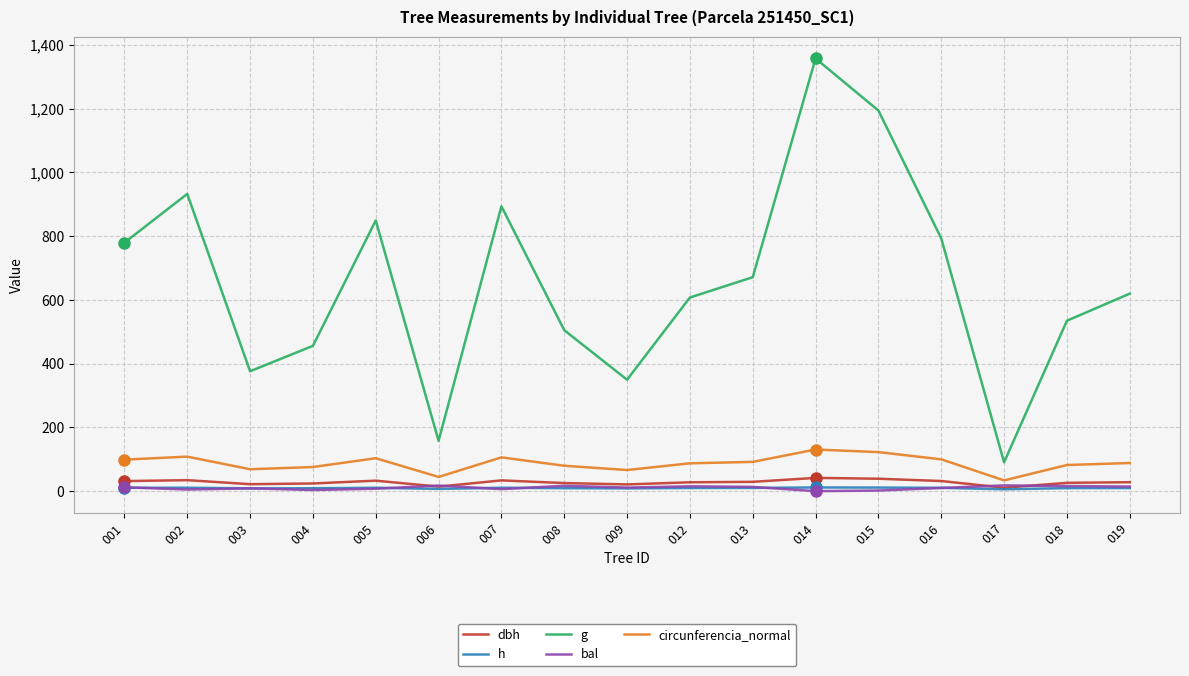

What is the average value of the h series?

9.6